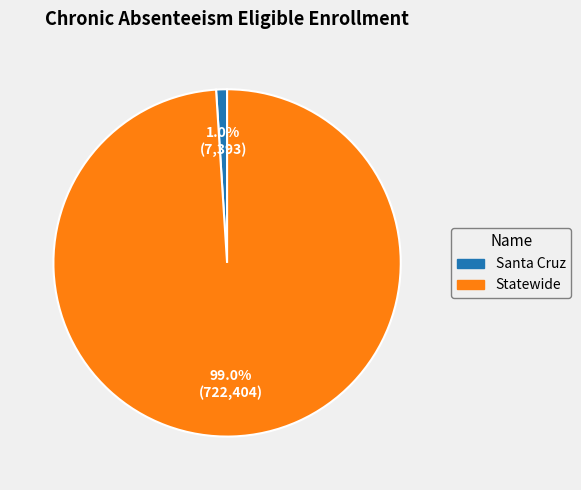

To the nearest percent, what is the combined percentage of Statewide and Santa Cruz?

100%